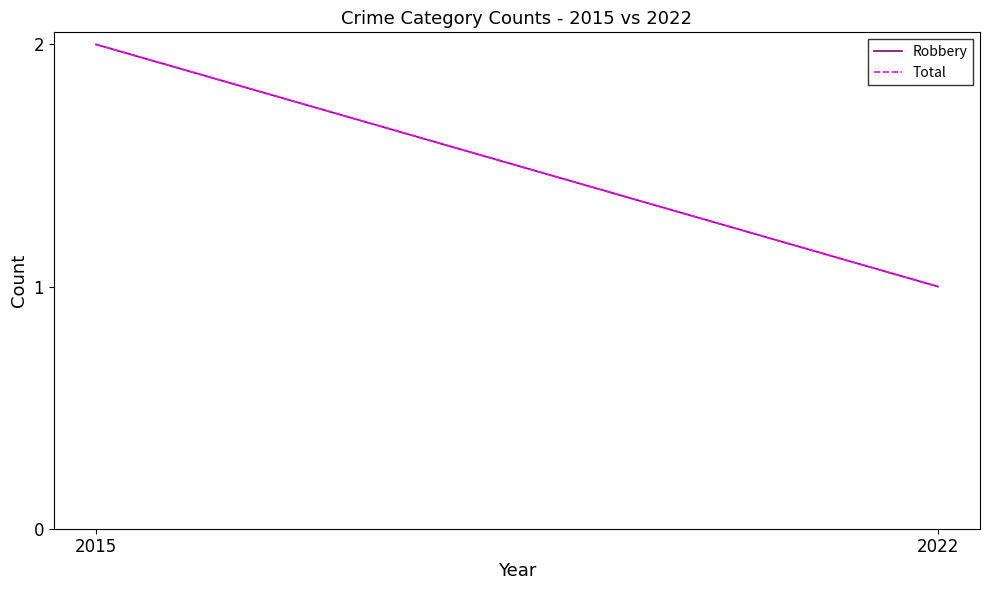

What is the sum of the Total values at 2015 and 2022?

3